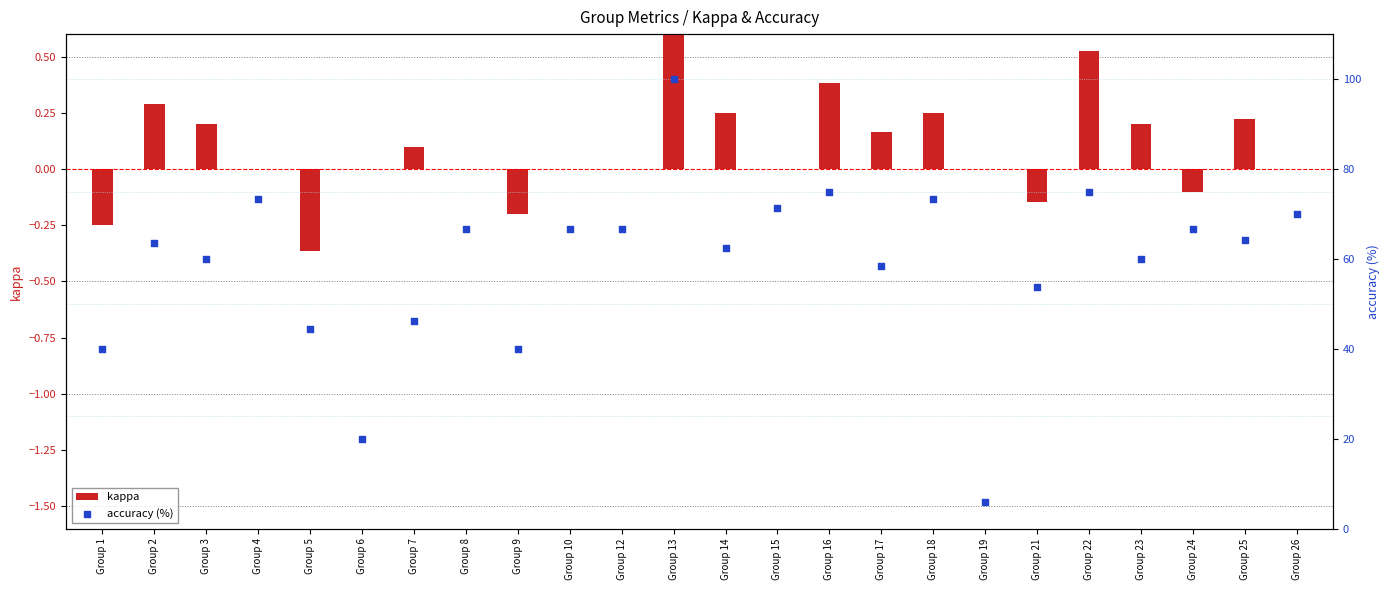

At how many categories does at least one series exceed 5?

24